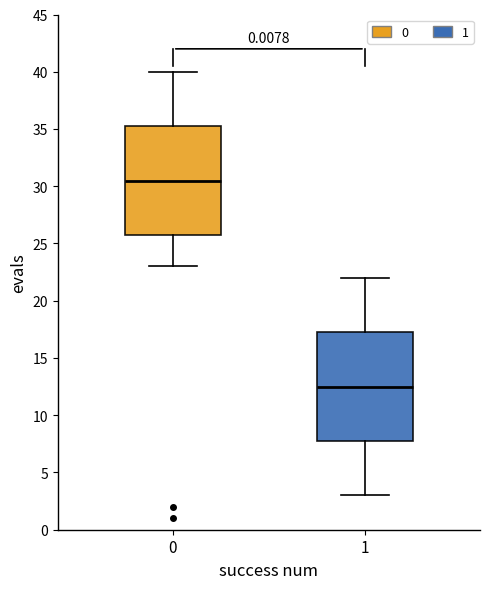

Where is the upper edge of the box at x = 0 on the y-axis? The values are not printed on the chart, so give them approximately, as read against the axis.

35.5